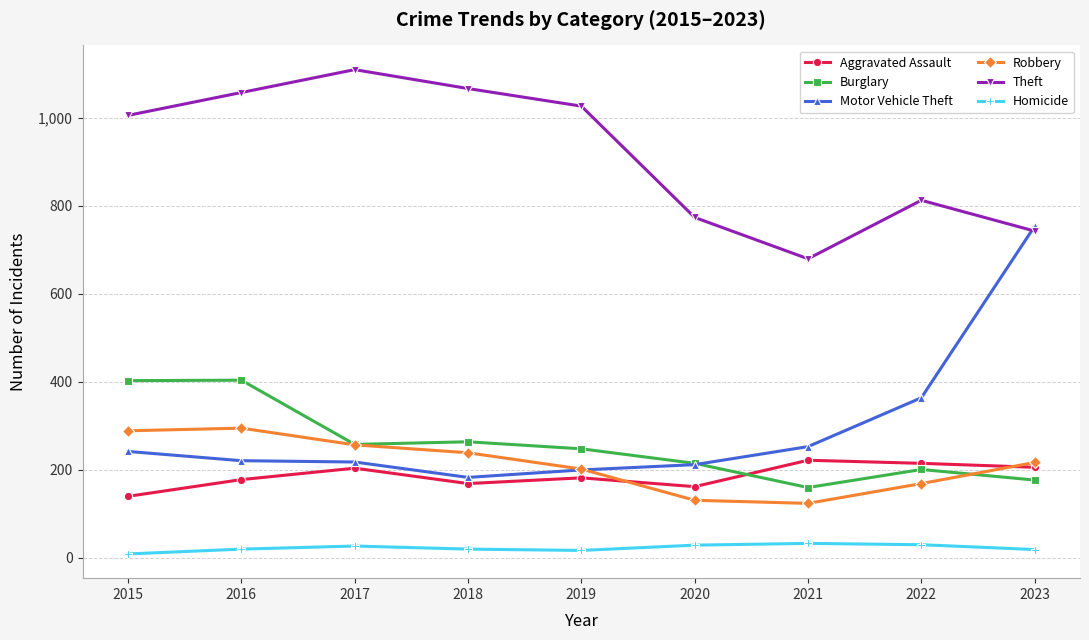

True or false: Homicide and Robbery cross at least once.

False